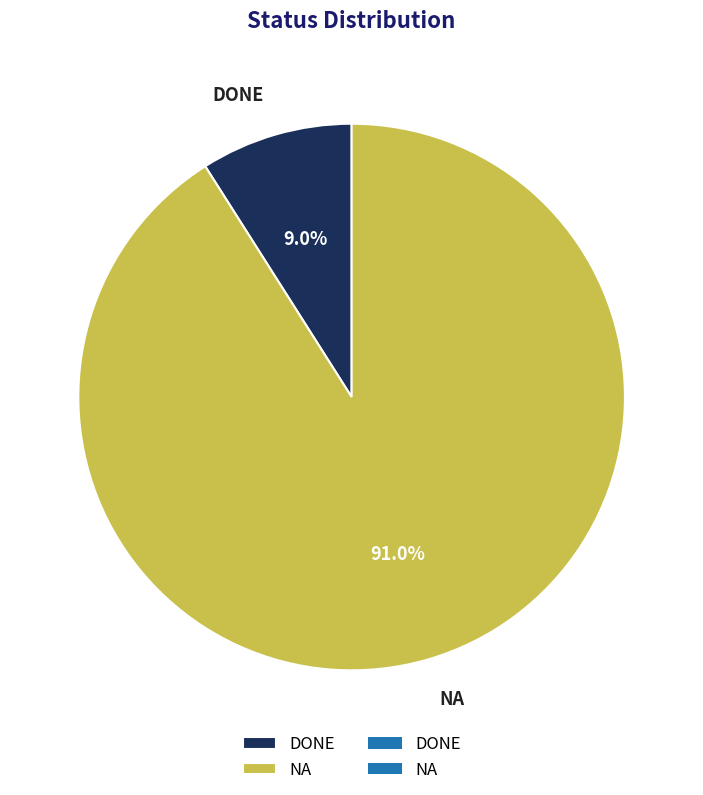

Which slice represents more than half of the pie?

NA